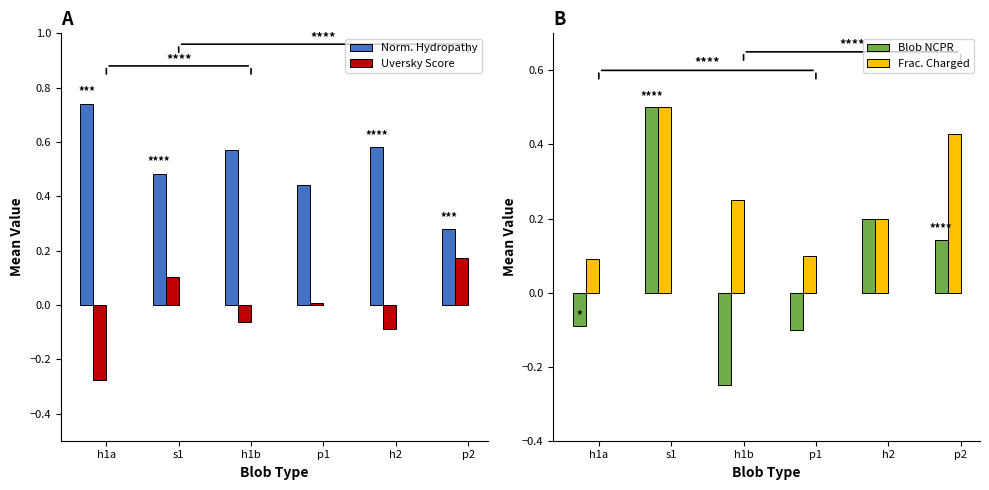

What is the spread (max minus min) of values at s1?

0.4